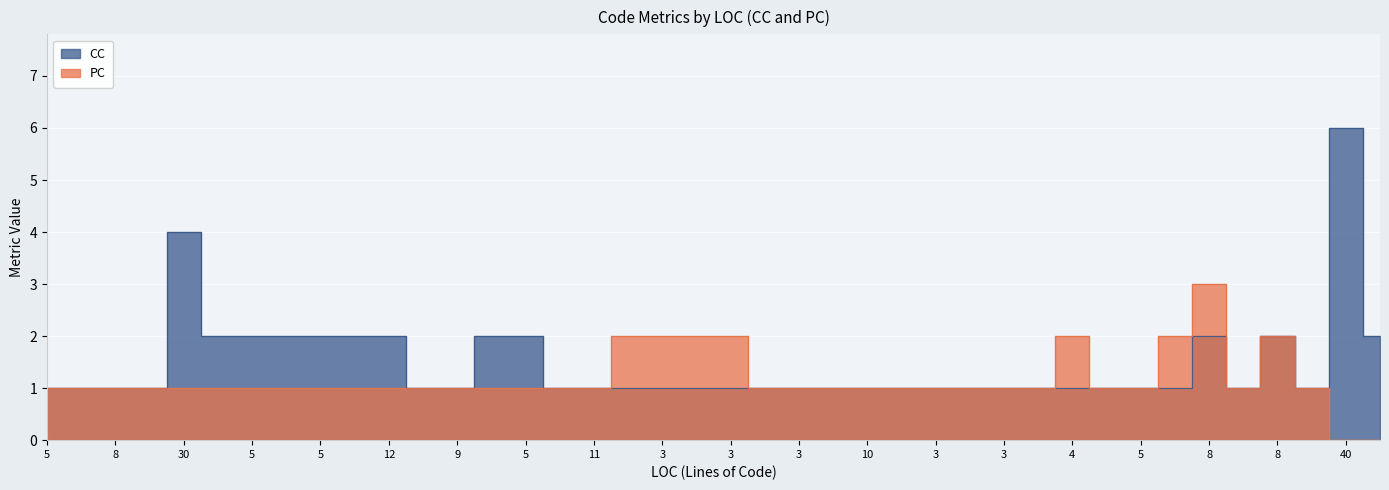

True or false: PC has a value of 1 at 8.

True